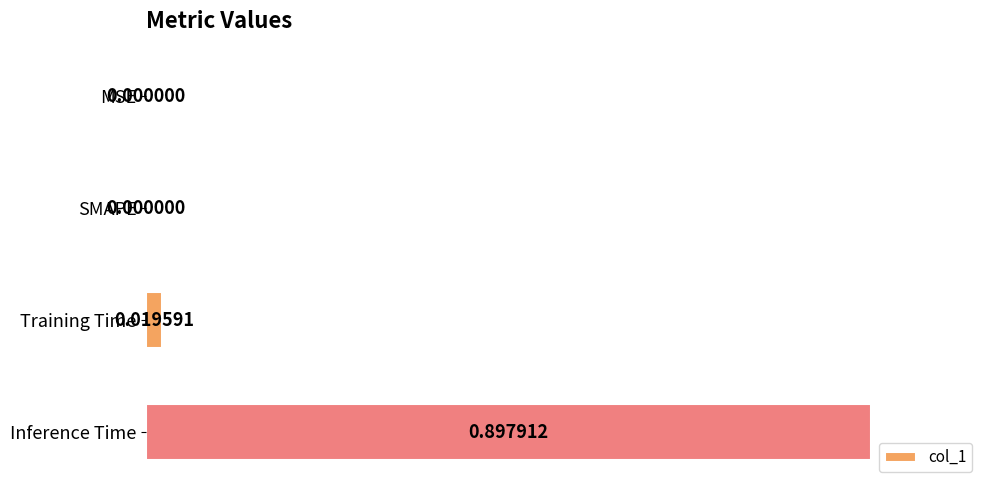

Does the chart contain stacked bars?

No